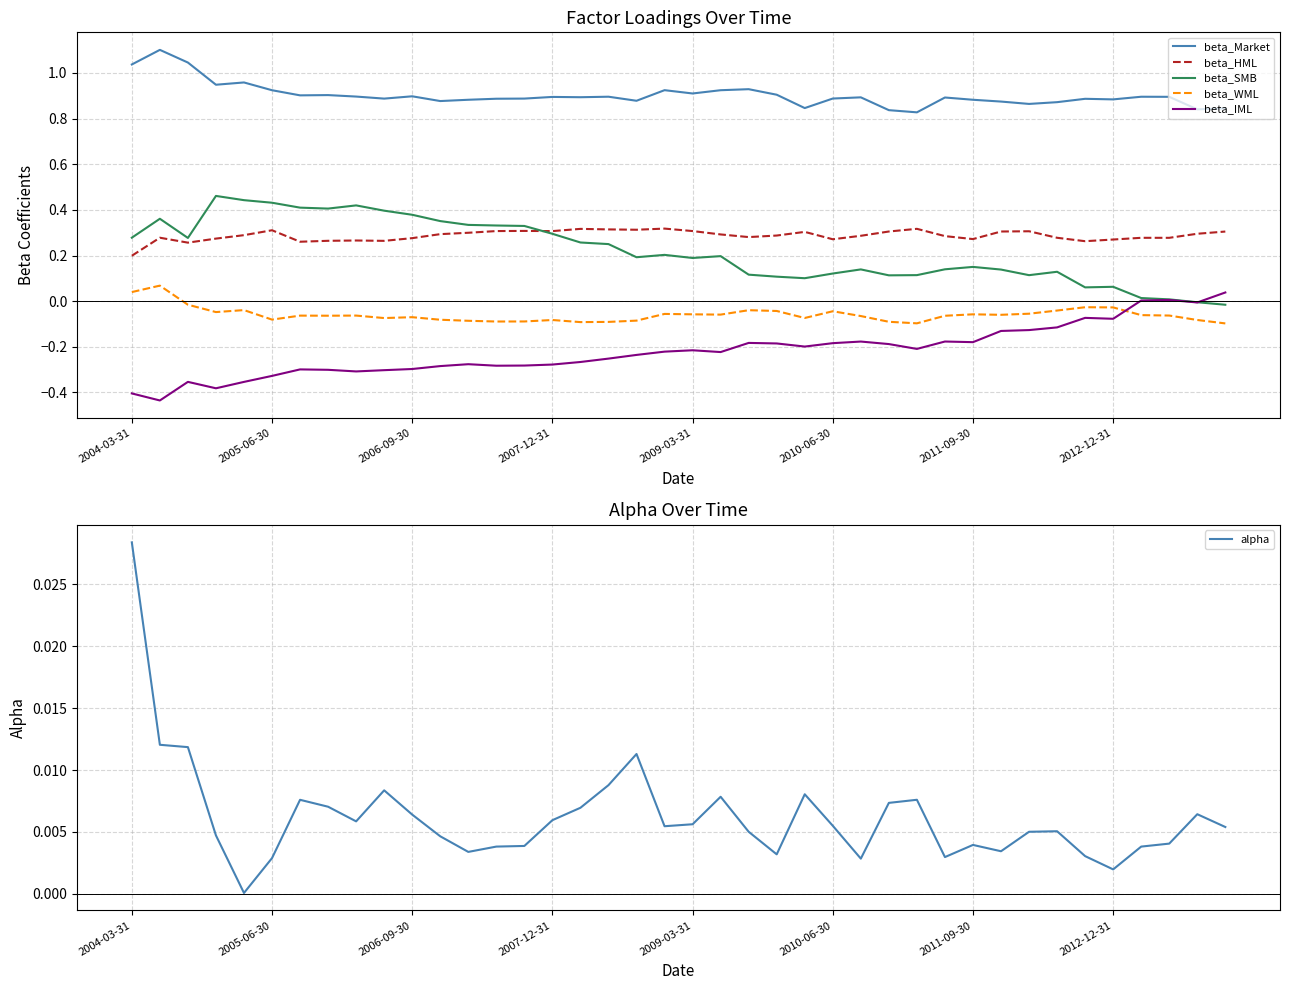

What is the maximum value for beta_Market?

1.1